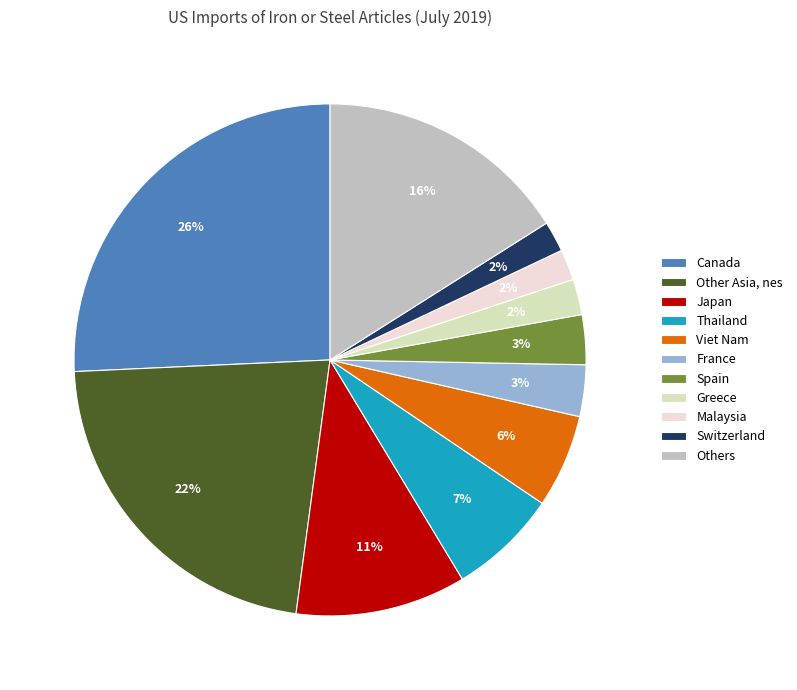

What percentage is the Viet Nam slice, to the nearest percent?

6%